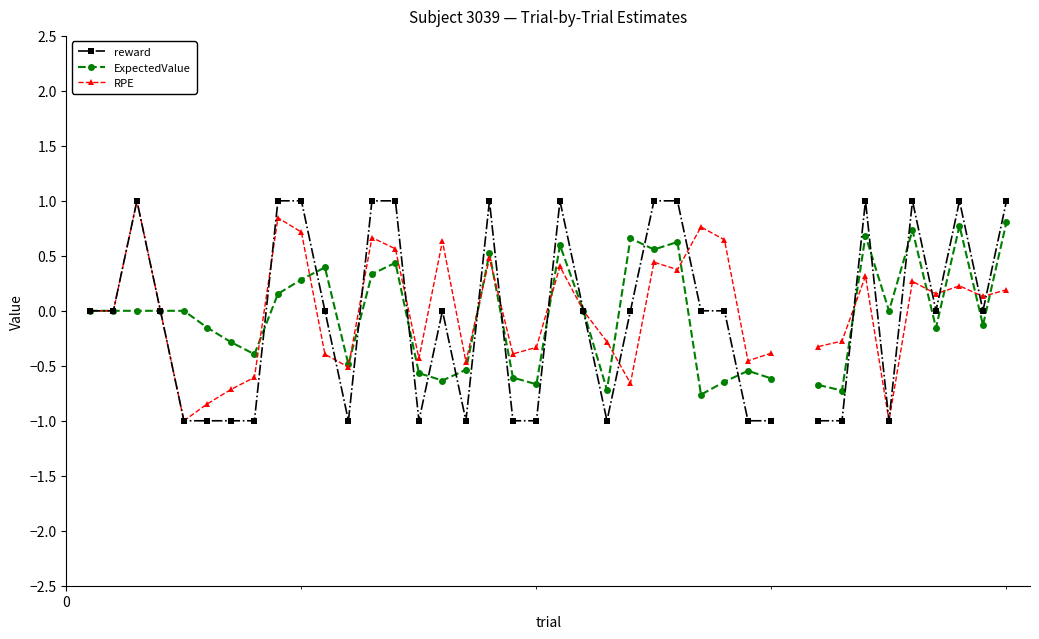

What is the value of the RPE point at the 16th from the left?

0.6